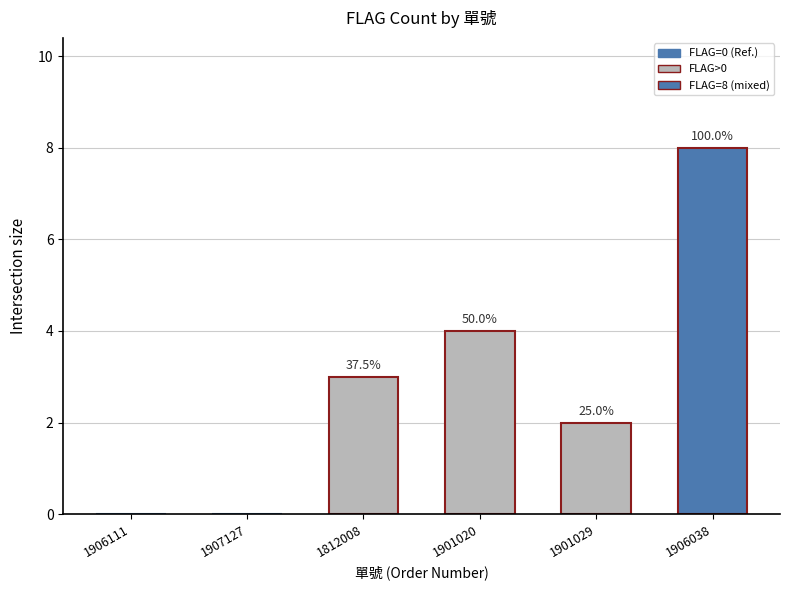

At which label does the data first exceed 3?

1901020